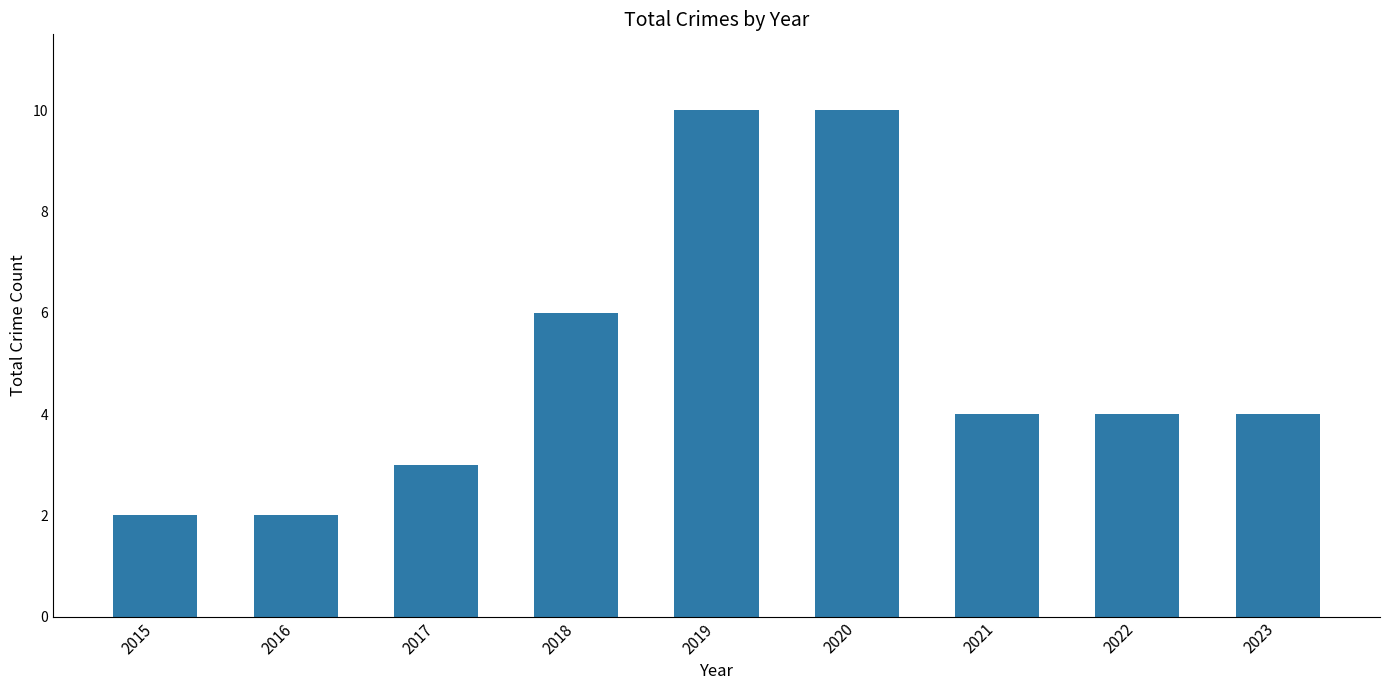

What is the sum of all values?

45